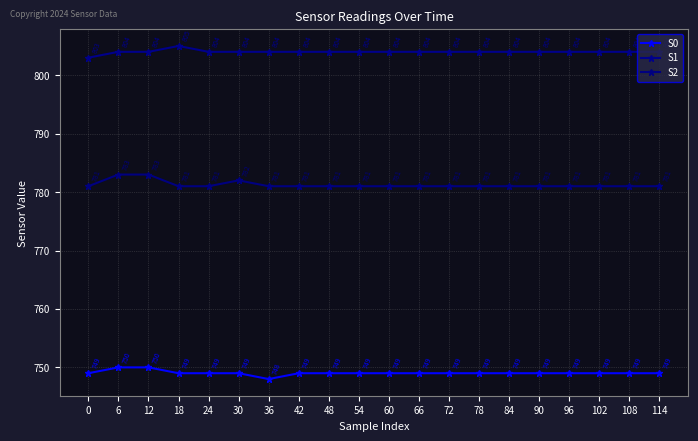

At which category is the sum across all series the highest?

6